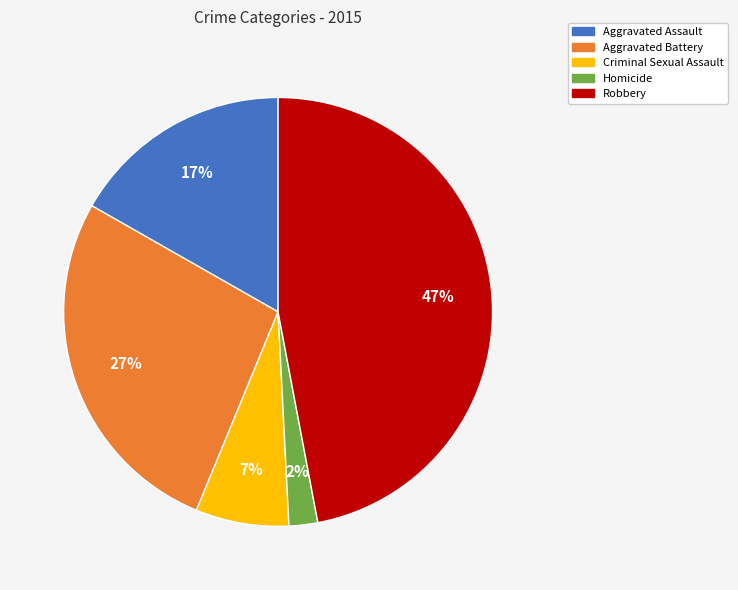

How many slices are in this pie chart?

5